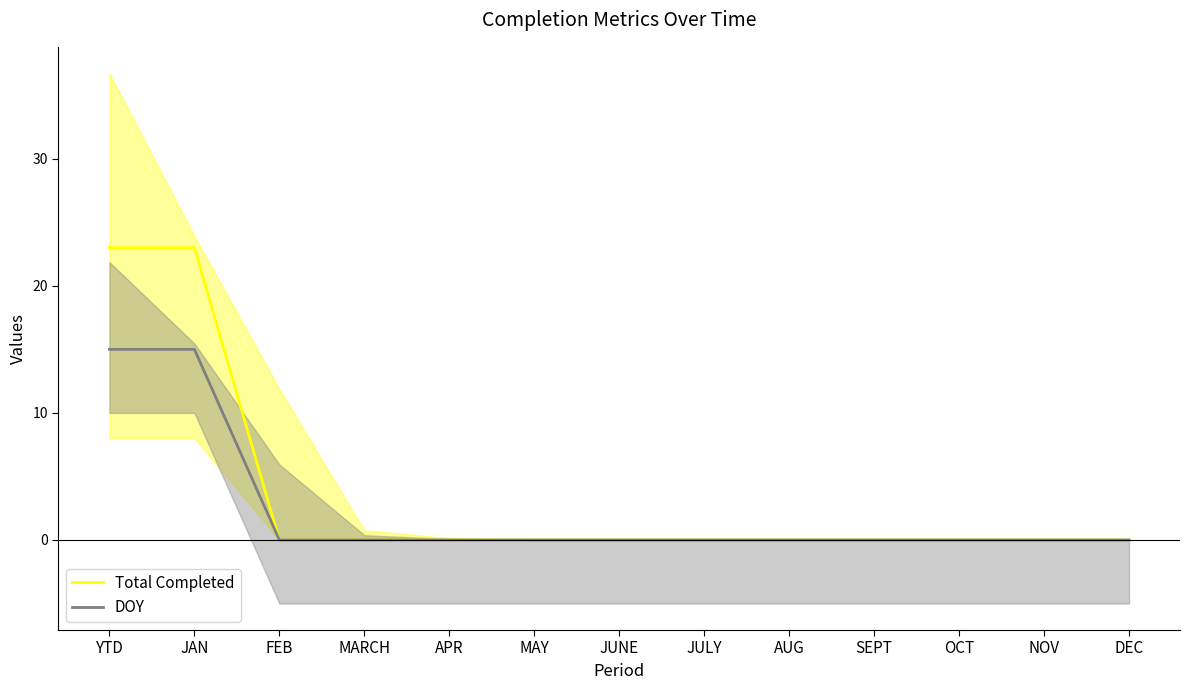

Reading right to left, transcribe all the data shown in this chart.

Total Completed: DEC=0	NOV=0	OCT=0	SEPT=0	AUG=0	JULY=0	JUNE=0	MAY=0	APR=0	MARCH=0	FEB=0	JAN=23	YTD=23
DOY: DEC=0	NOV=0	OCT=0	SEPT=0	AUG=0	JULY=0	JUNE=0	MAY=0	APR=0	MARCH=0	FEB=0	JAN=15	YTD=15